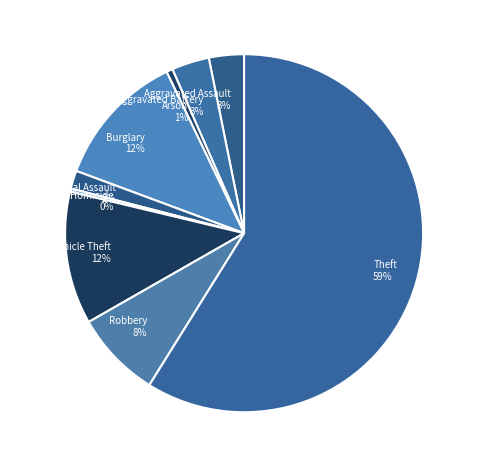

How many segments does this pie chart have?

9